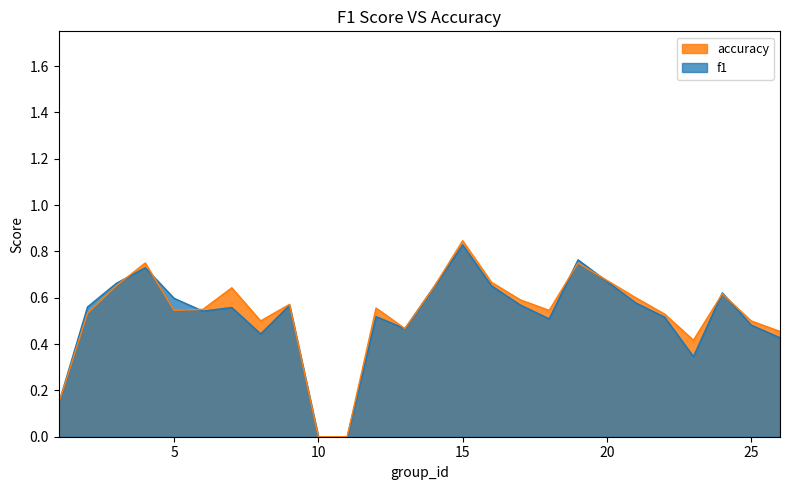

Which series has the widest spread of values?

accuracy